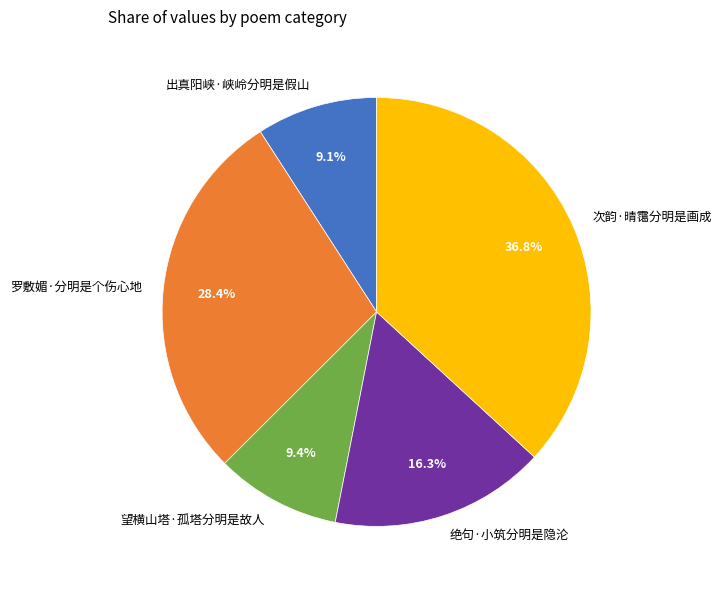

To the nearest percent, what portion does 望横山塔·孤塔分明是故人 represent?

9%